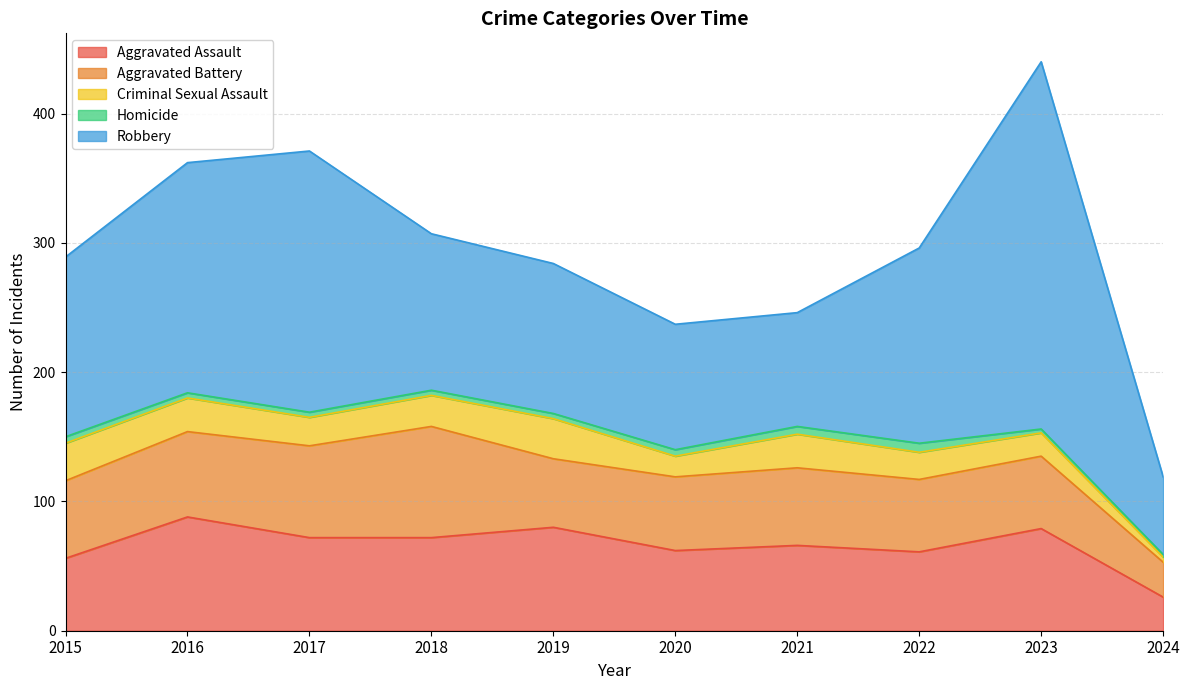

True or false: Criminal Sexual Assault has a value of 21 at 2022.

True